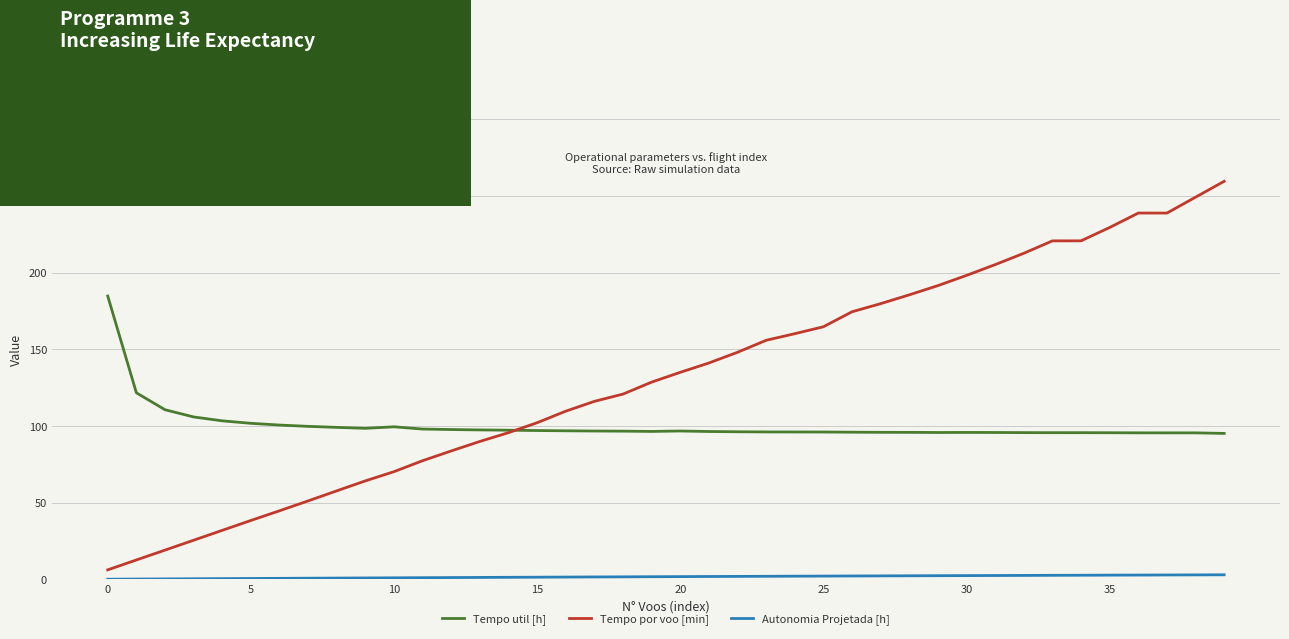

Which series has the widest spread of values?

Tempo por voo [min]